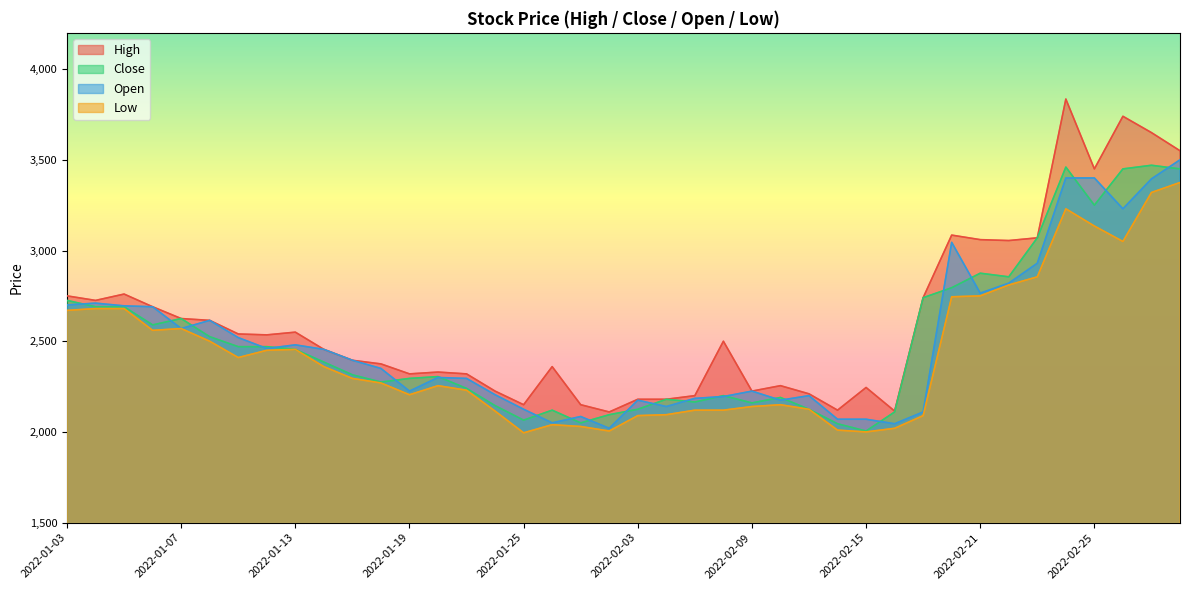

True or false: Low has a value of 3585 at 2022-02-17.

False